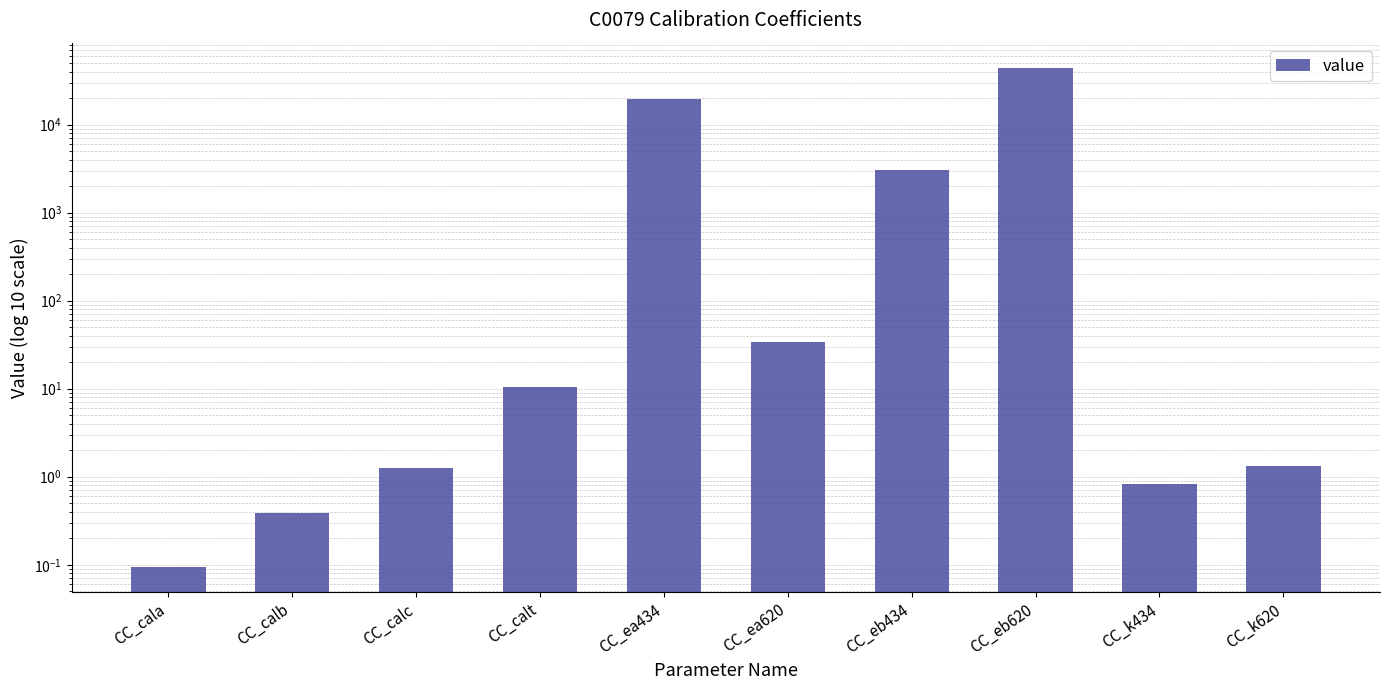

Reading right to left, extract all data points from this chart.

CC_k620=1.3	CC_k434=0.8	CC_eb620=44327.0	CC_eb434=3073.0	CC_ea620=34.0	CC_ea434=19706.0	CC_calt=10.5	CC_calc=1.3	CC_calb=0.4	CC_cala=0.1